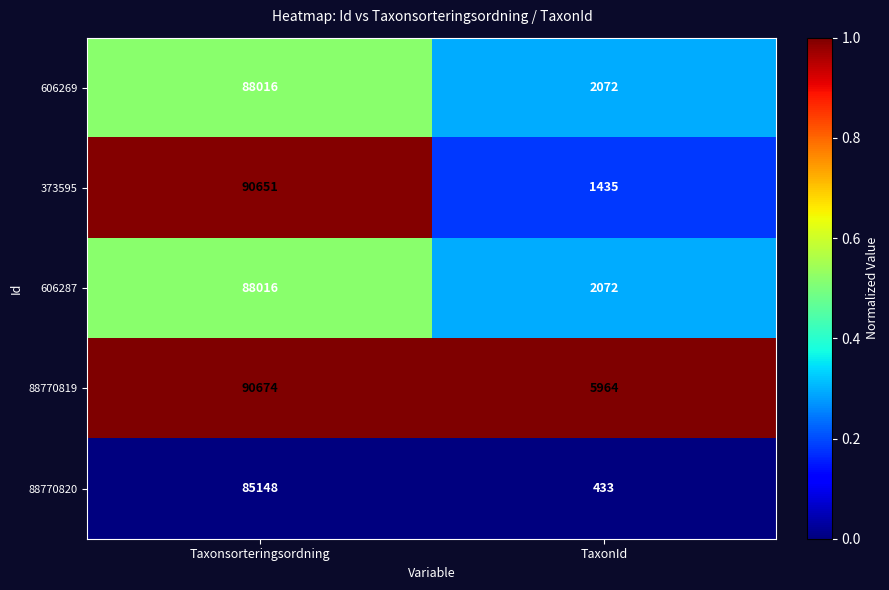

Reading left to right, transcribe all the data shown in this chart.

606269: Taxonsorteringsordning=88016	TaxonId=2072
373595: Taxonsorteringsordning=90651	TaxonId=1435
606287: Taxonsorteringsordning=88016	TaxonId=2072
88770819: Taxonsorteringsordning=90674	TaxonId=5964
88770820: Taxonsorteringsordning=85148	TaxonId=433